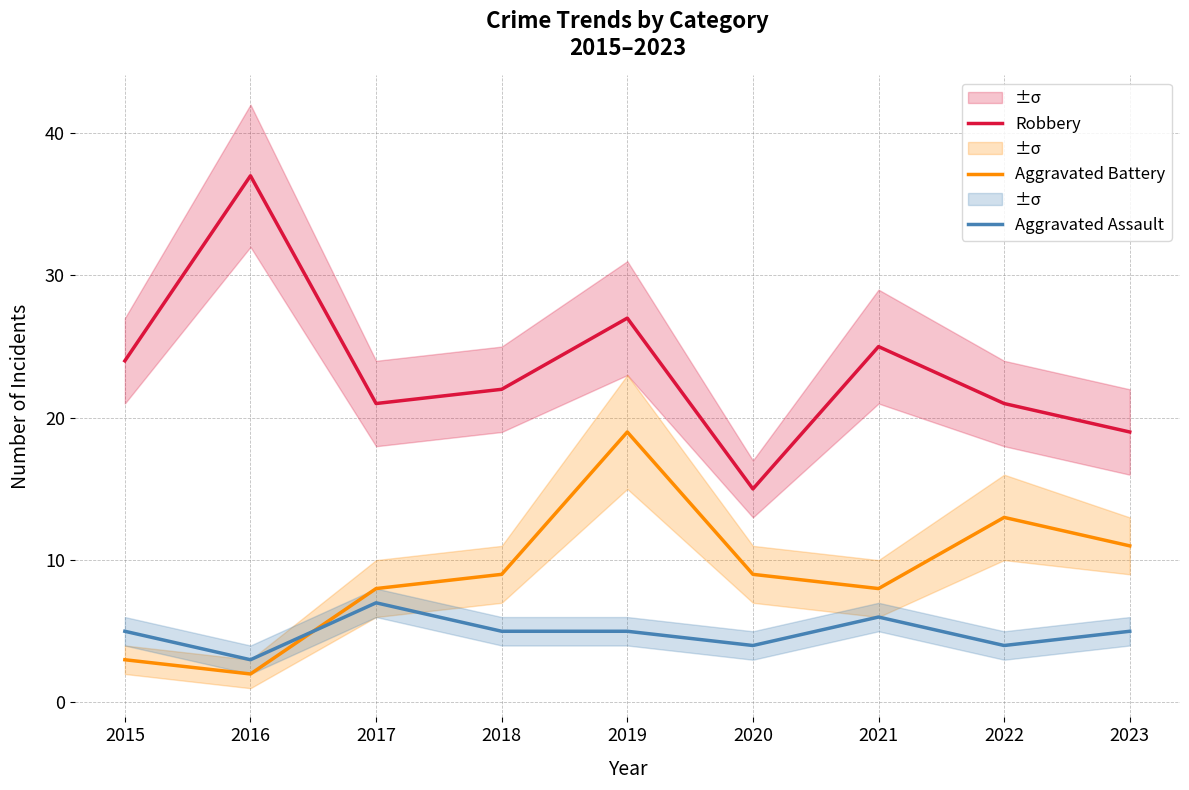

What is the minimum value for Aggravated Battery?

2